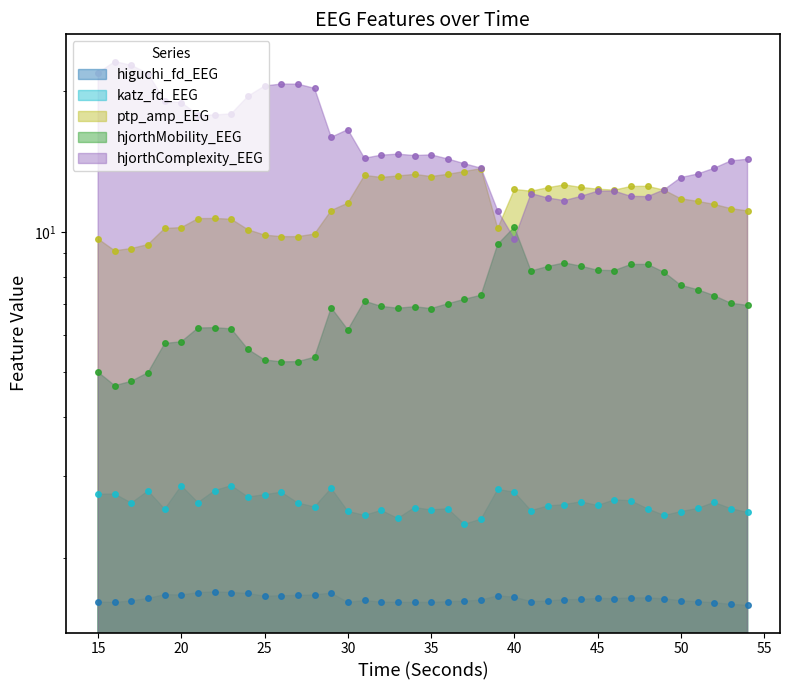

At which label does ptp_amp_EEG reach its minimum?

16